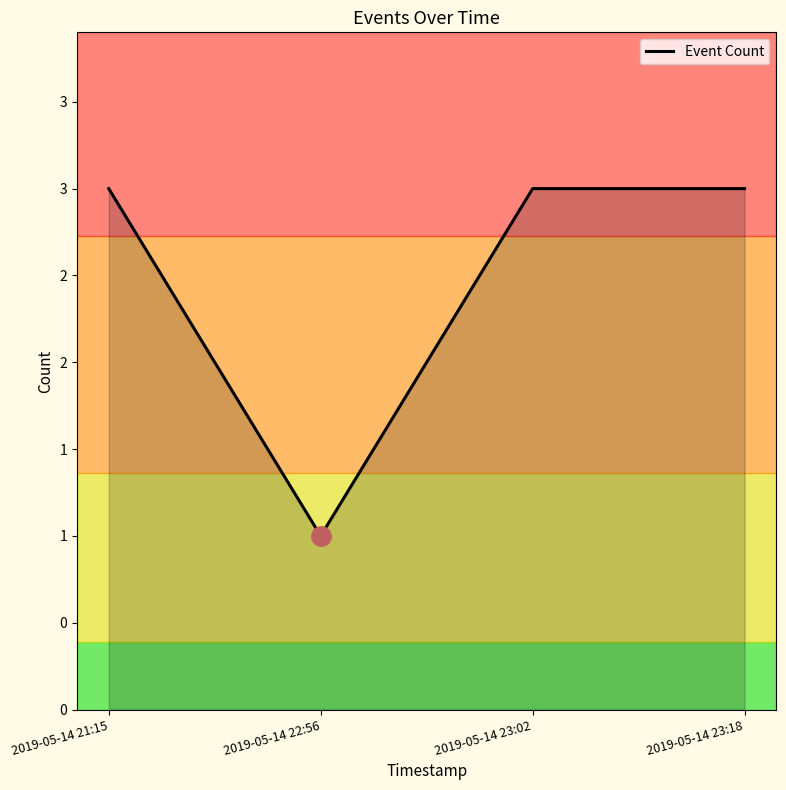

Does the chart have visible grid lines?

No